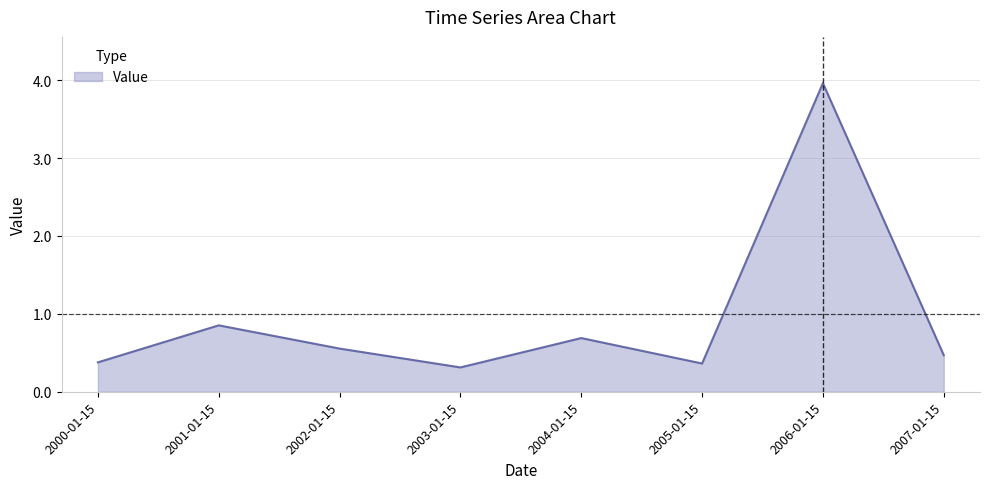

How many interior local valleys (lower than both neighbors) does the data have?

2